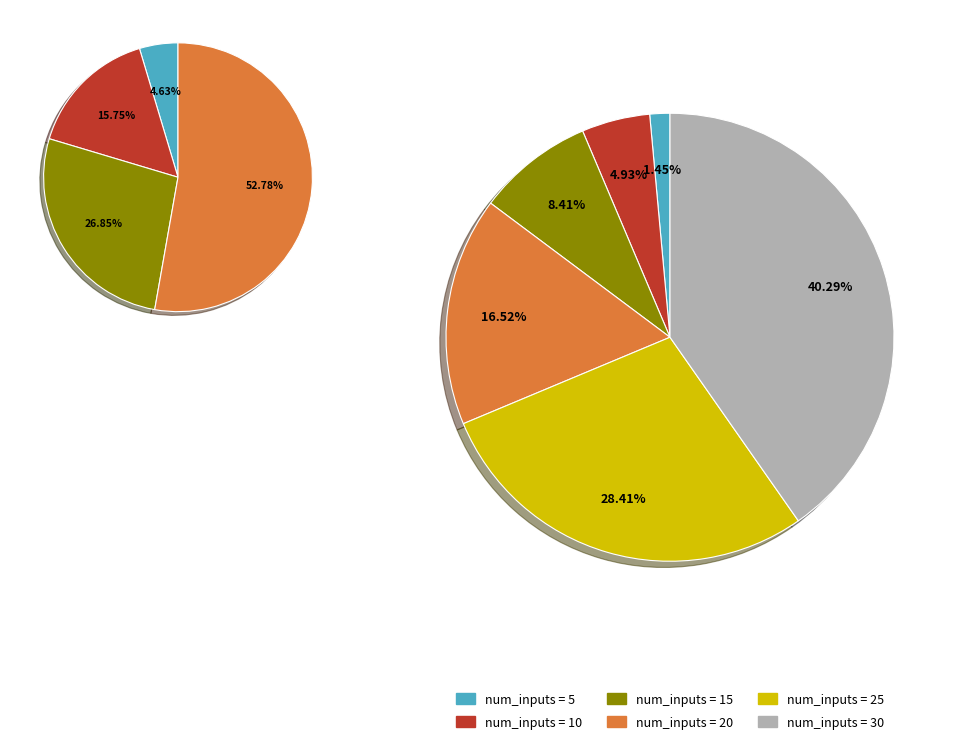

Rank the categories by value from lowest to highest.

5, 10, 15, 20, 25, 30